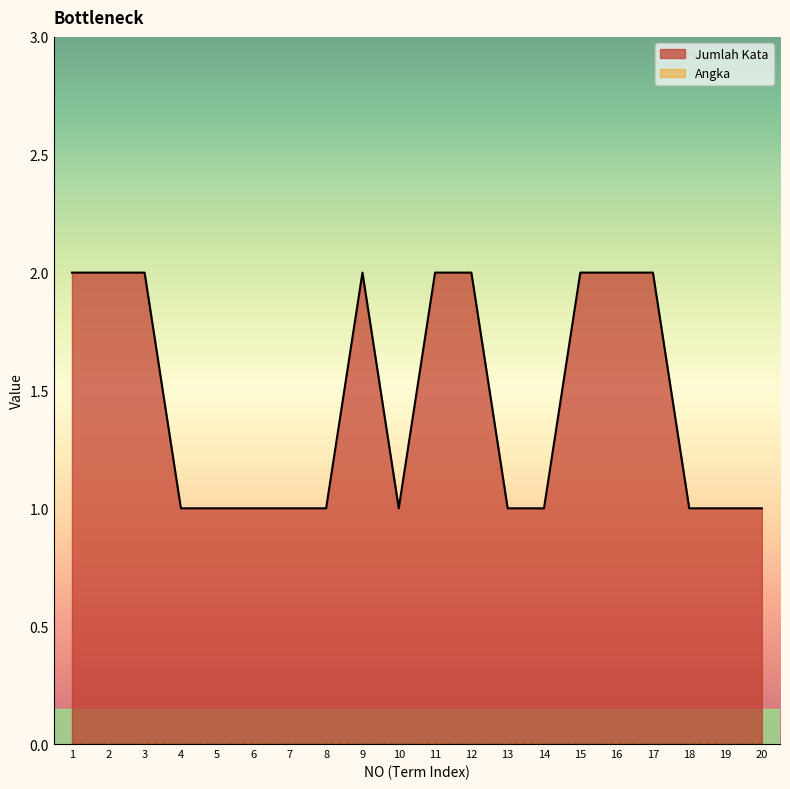

True or false: the data shows 2 at 13.

False